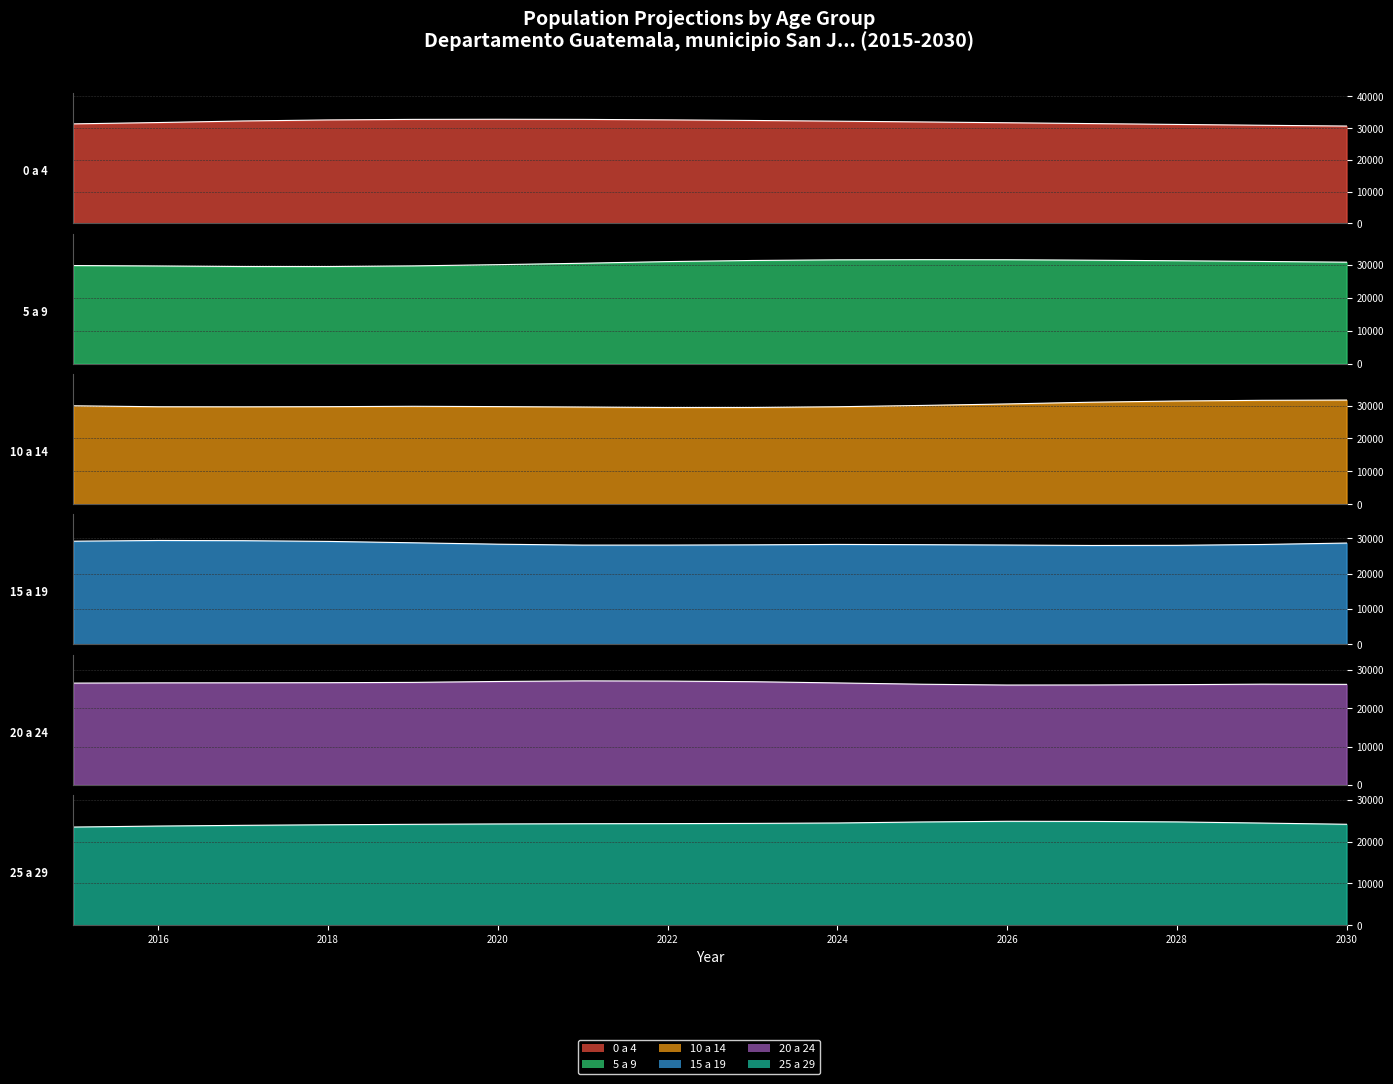

How many data points does each series have?

16